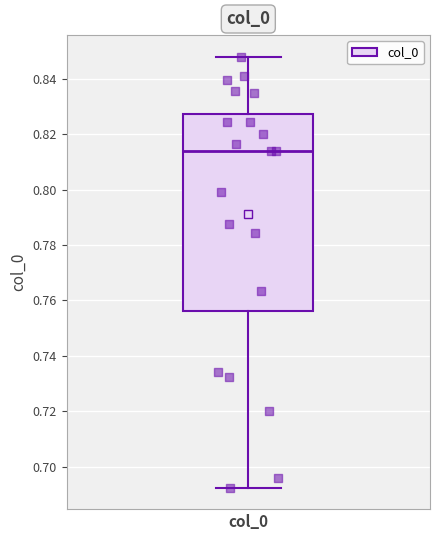

Read this box plot against the y-axis: the position of the median line, the range covered by the box, and the ends of both whiskers. The values are not printed on the chart, so give them approximately, as read against the axis.

median 0.814, box 0.756 to 0.828, whiskers 0.692 to 0.848